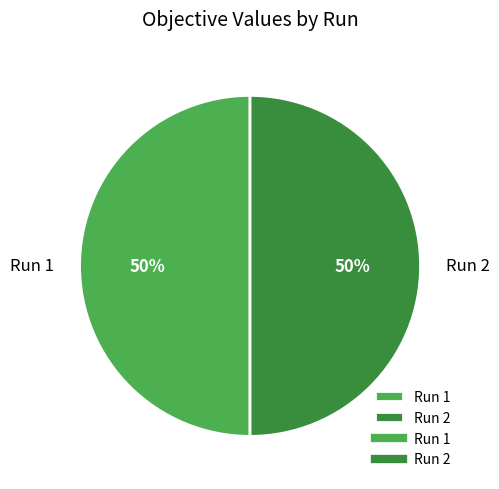

To the nearest percent, what is the average slice percentage?

50%